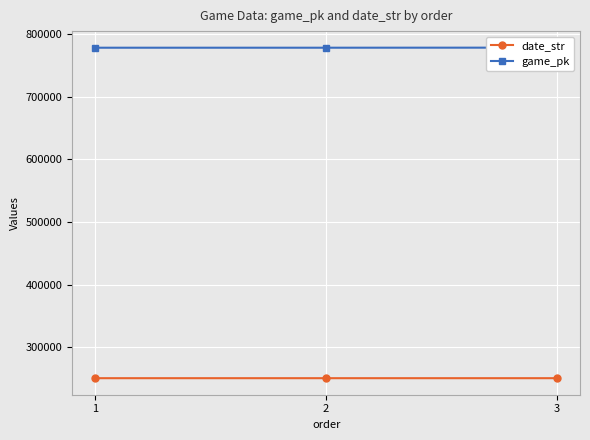

How many lines are shown in the chart?

2